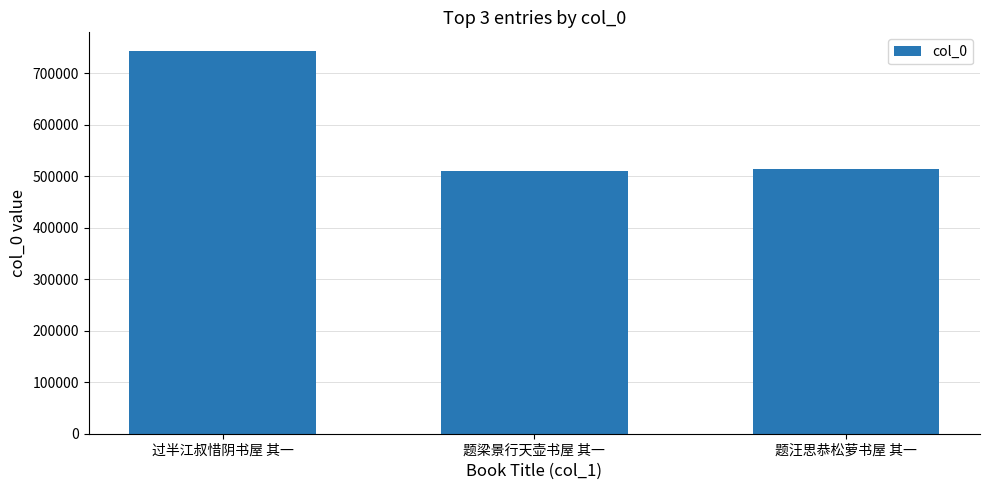

What position from the left is 过半江叔惜阴书屋 其一?

1